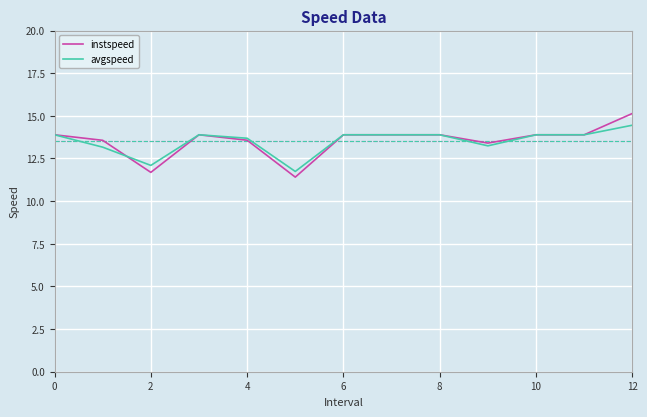

What is the maximum value shown in the chart?

15.1